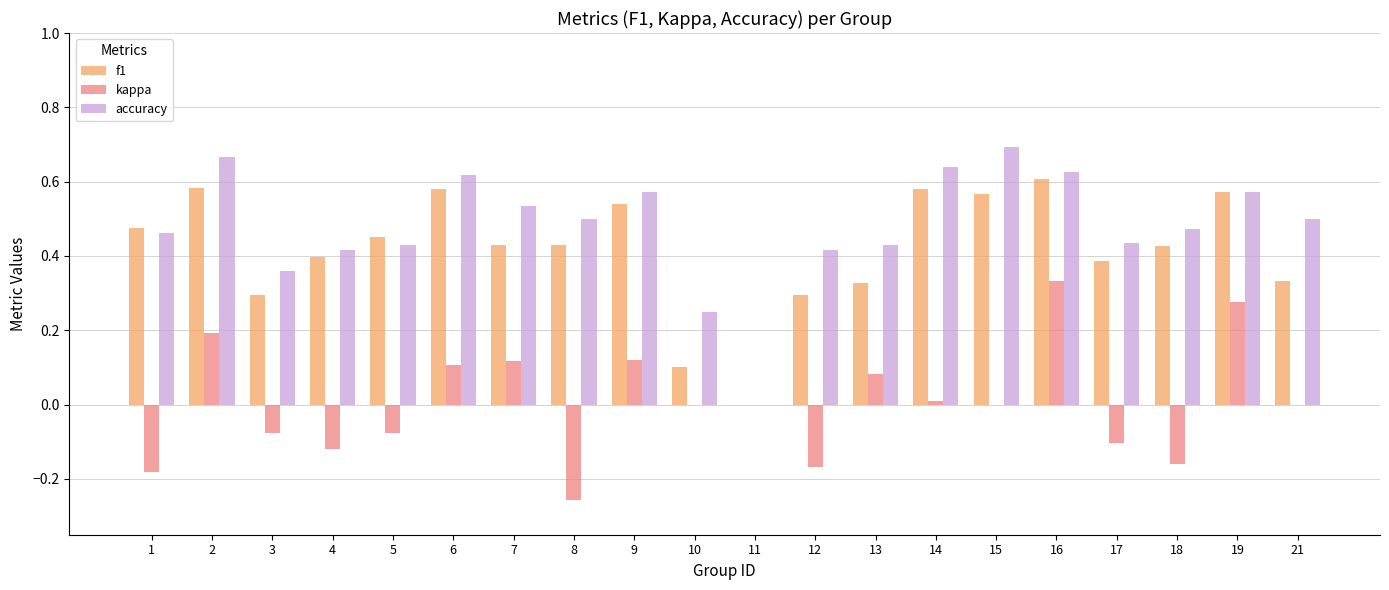

How many groups of bars are there?

20